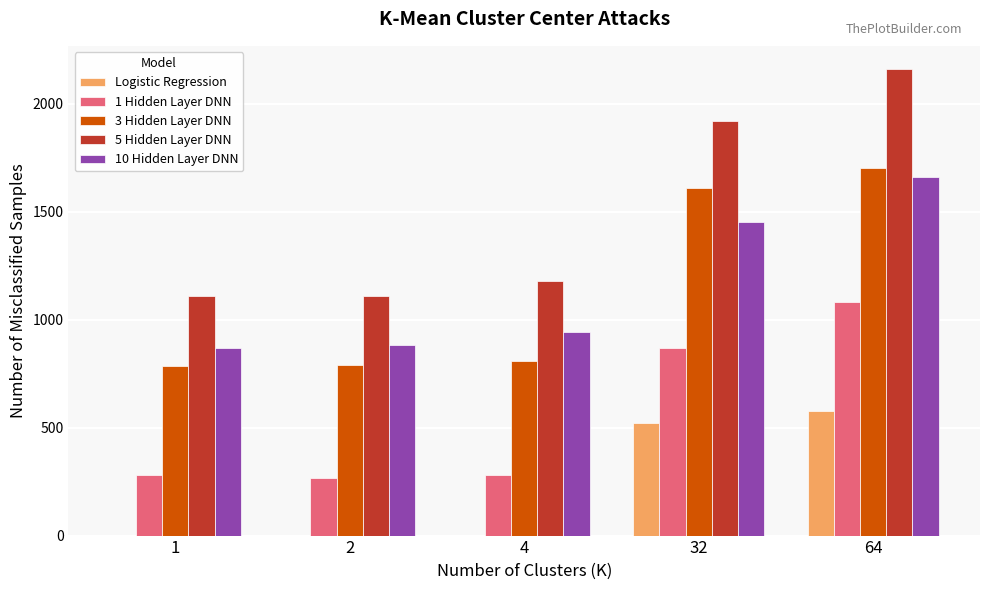

Which series has the largest total across all categories?

5 Hidden Layer DNN